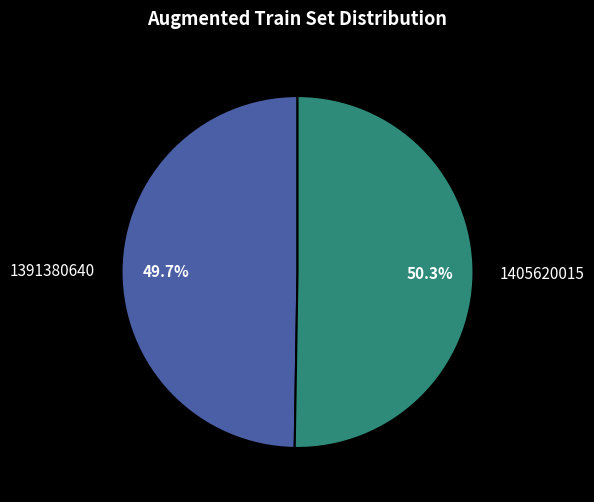

Rank the categories by value from lowest to highest.

1391380640, 1405620015